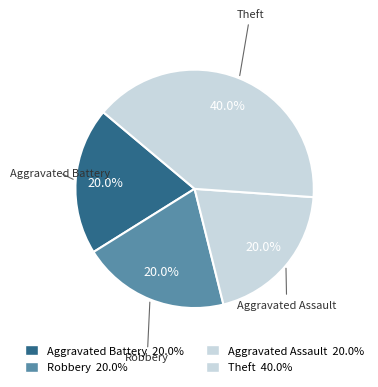

What is the ratio of the value at Aggravated Battery to the value at Theft?

0.5